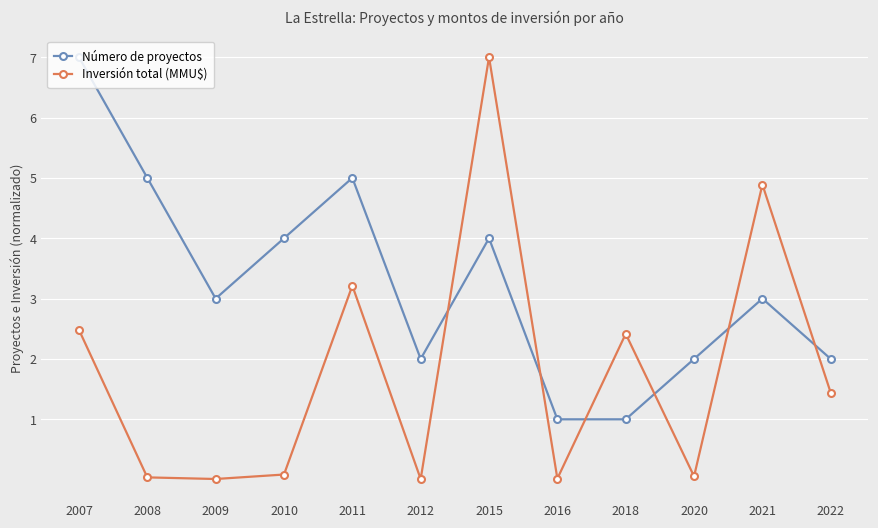

Which series has the largest total across all categories?

Número de proyectos